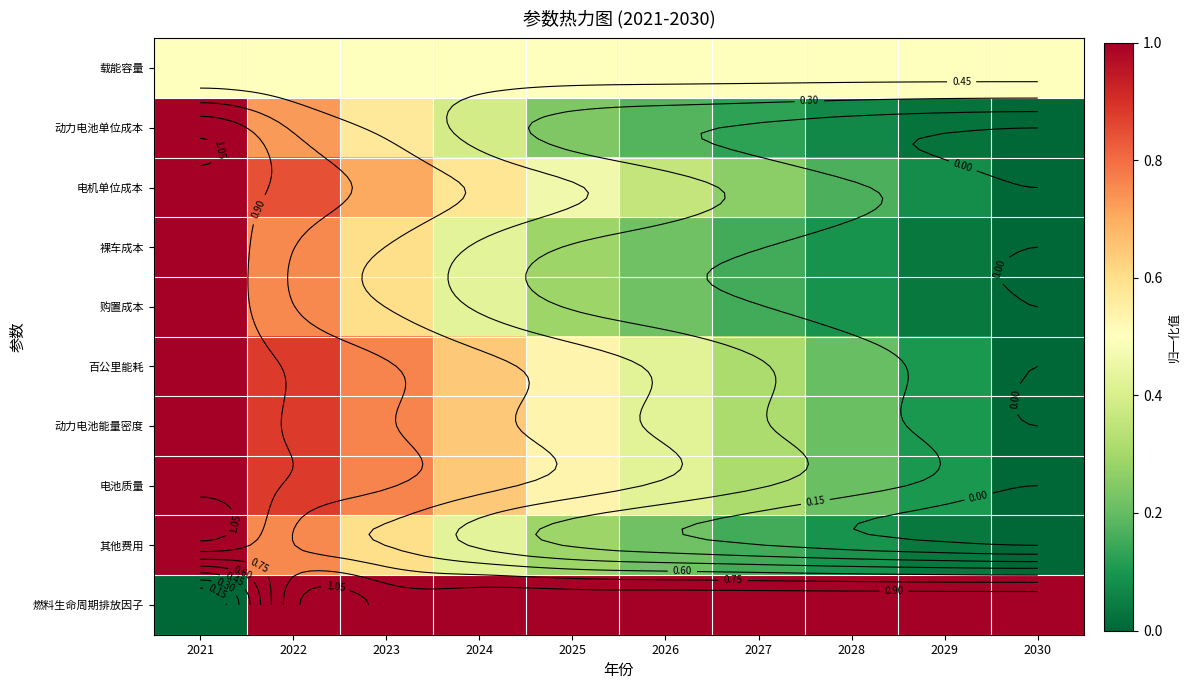

Count the number of data series in this chart.

10